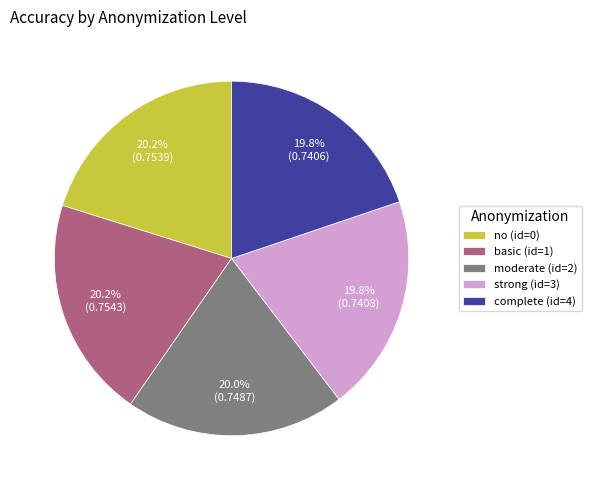

To the nearest percent, what is the average slice percentage?

20%